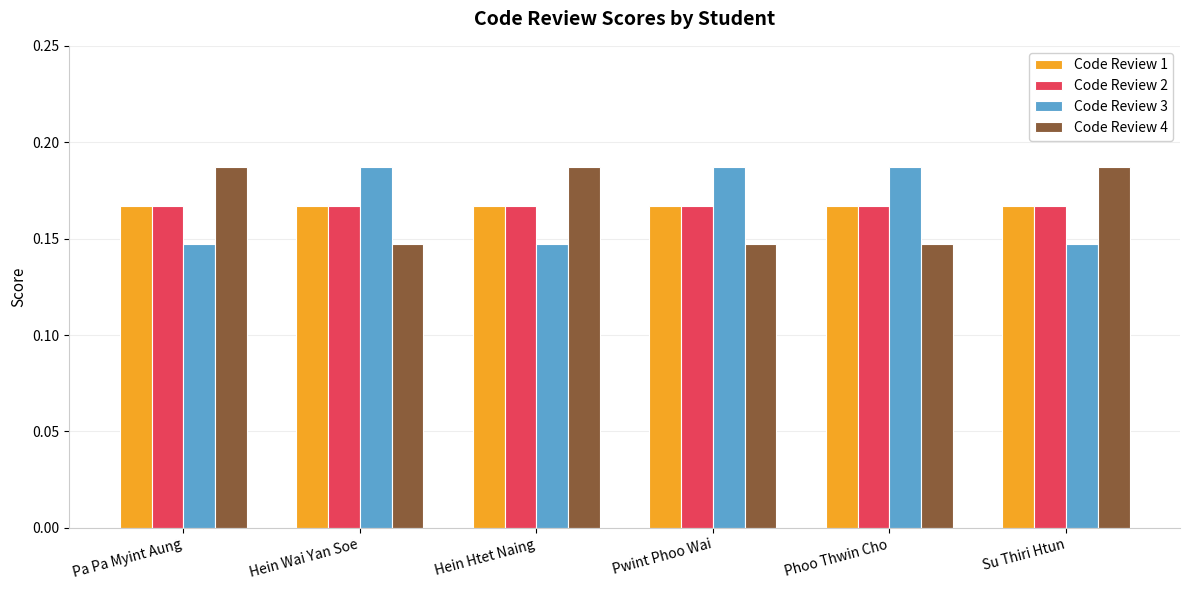

What is the sum of all Code Review 4 values?

1.0